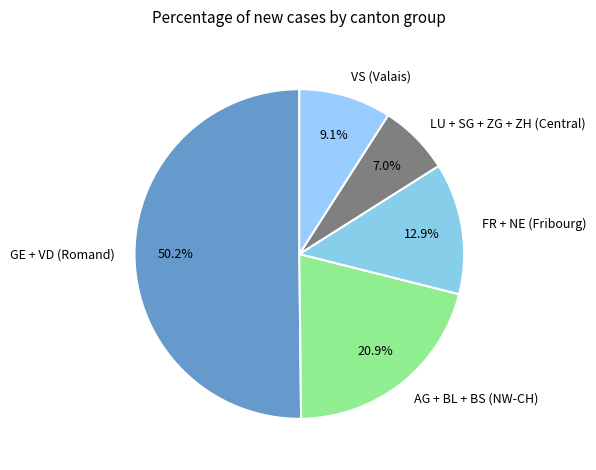

Which slice represents more than half of the pie?

GE + VD (Romand)